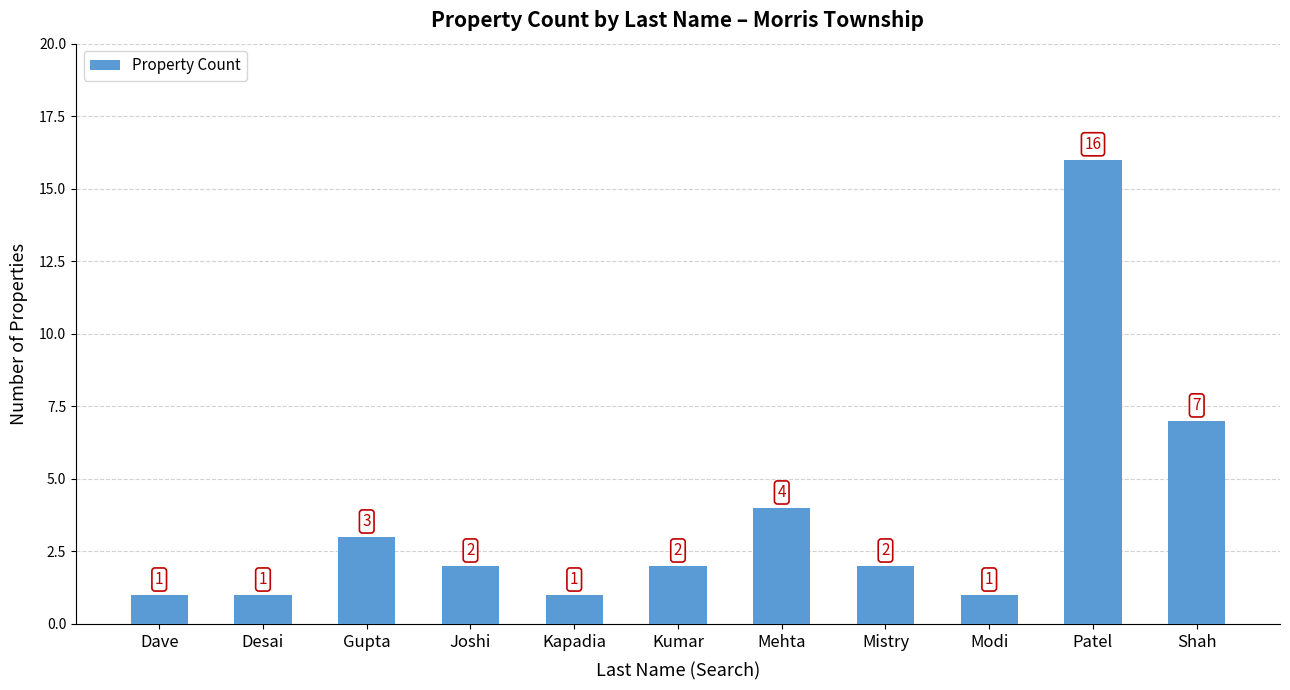

How many data points are less than 2?

4